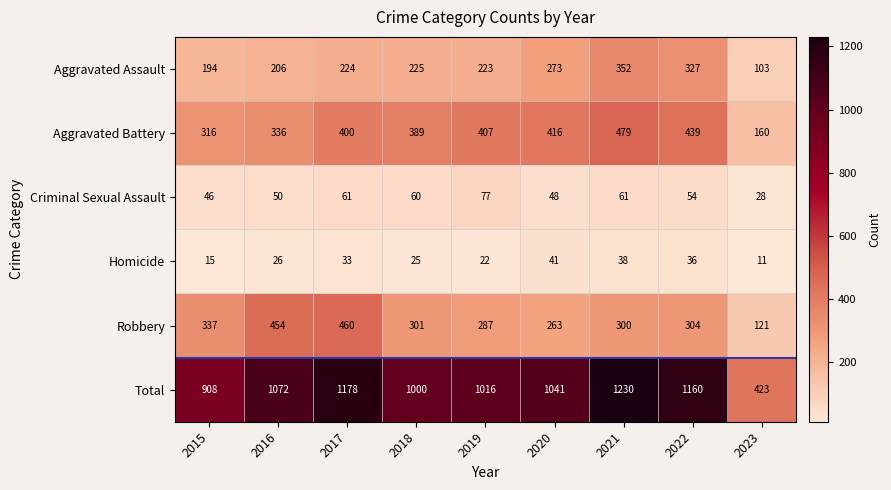

What is the sum of all Robbery values?

2827